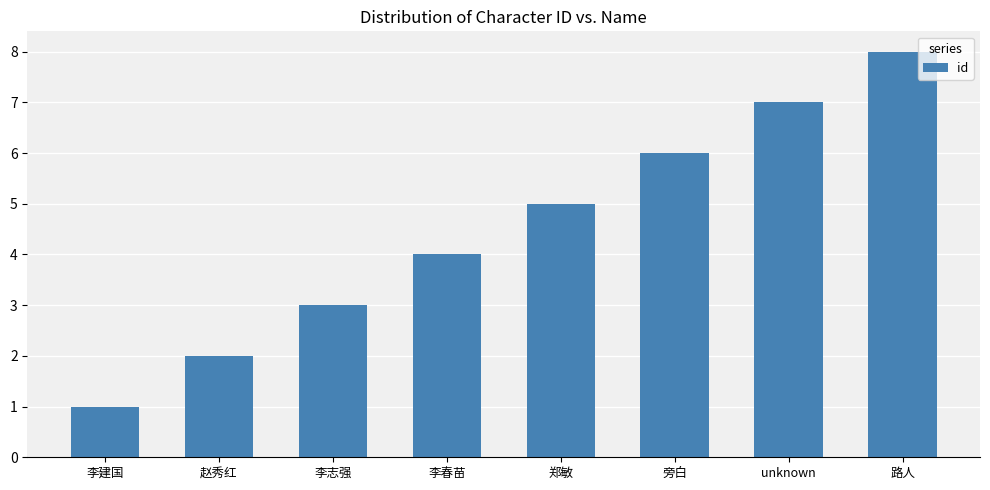

What is the minimum value shown in the chart?

1